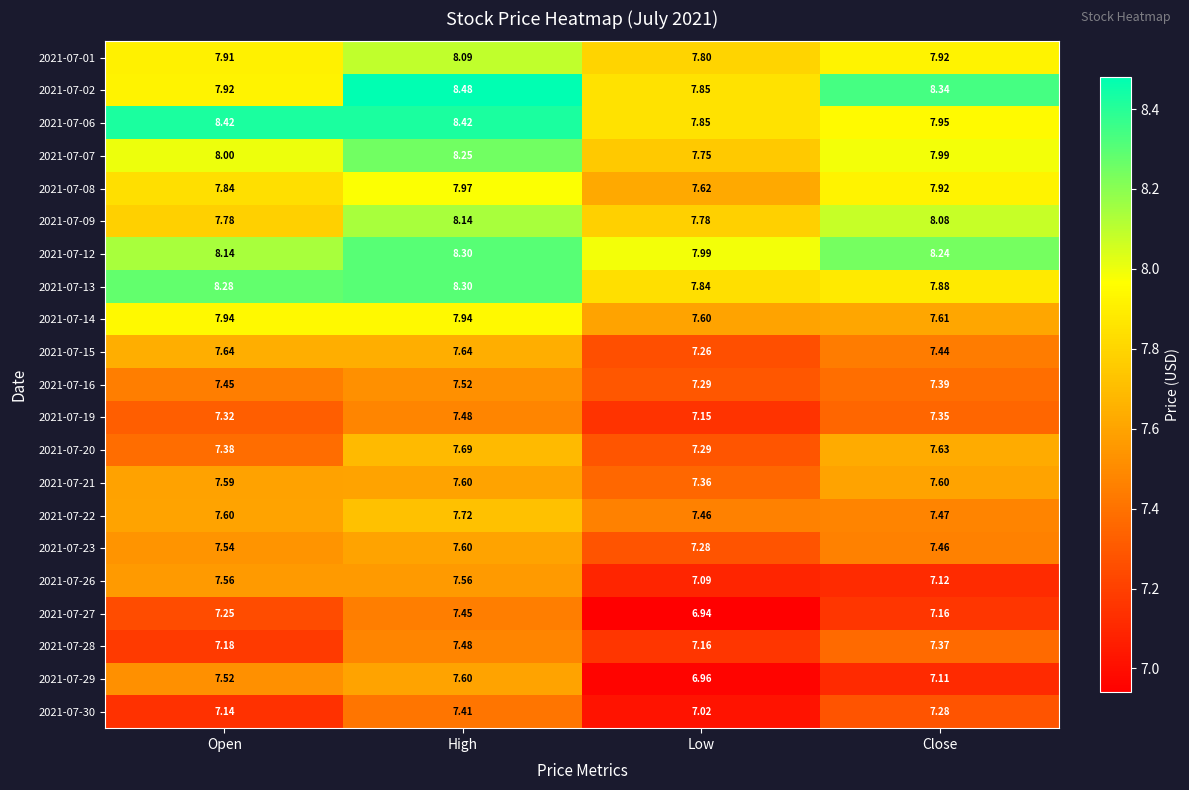

At how many categories does at least one series exceed 7?

4